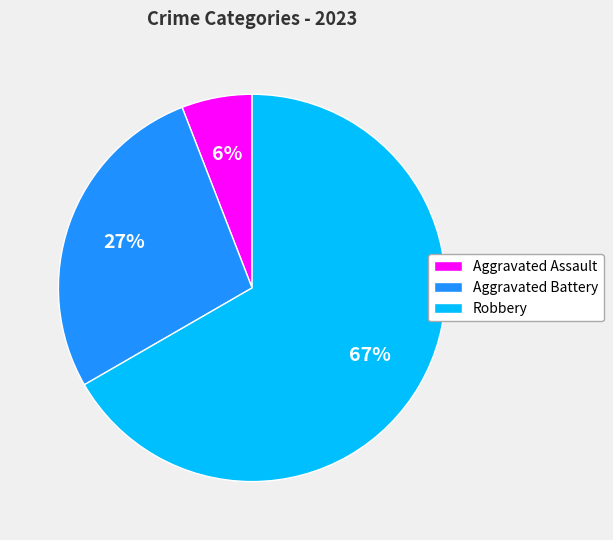

To the nearest percent, what is the average slice percentage?

33%